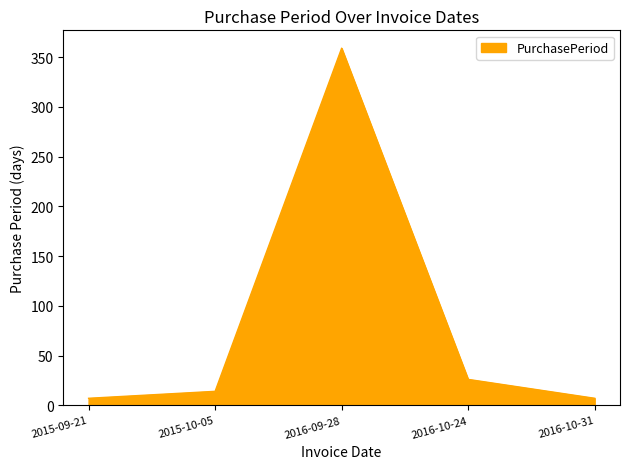

True or false: the data shows 7 at 2016-10-31.

True